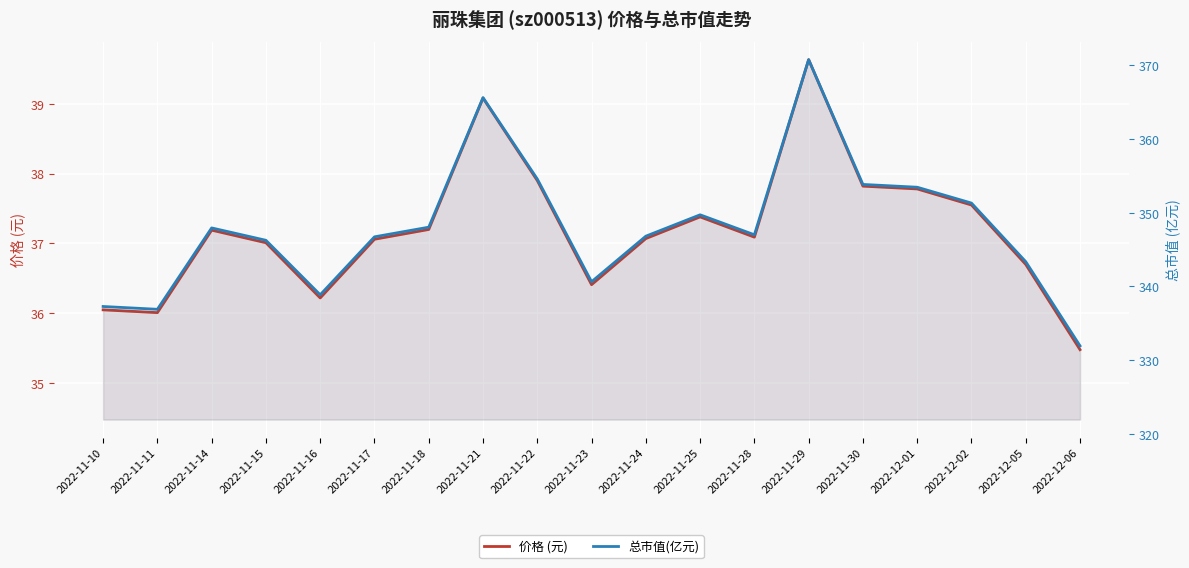

Does the chart display data point markers on the line(s)?

No